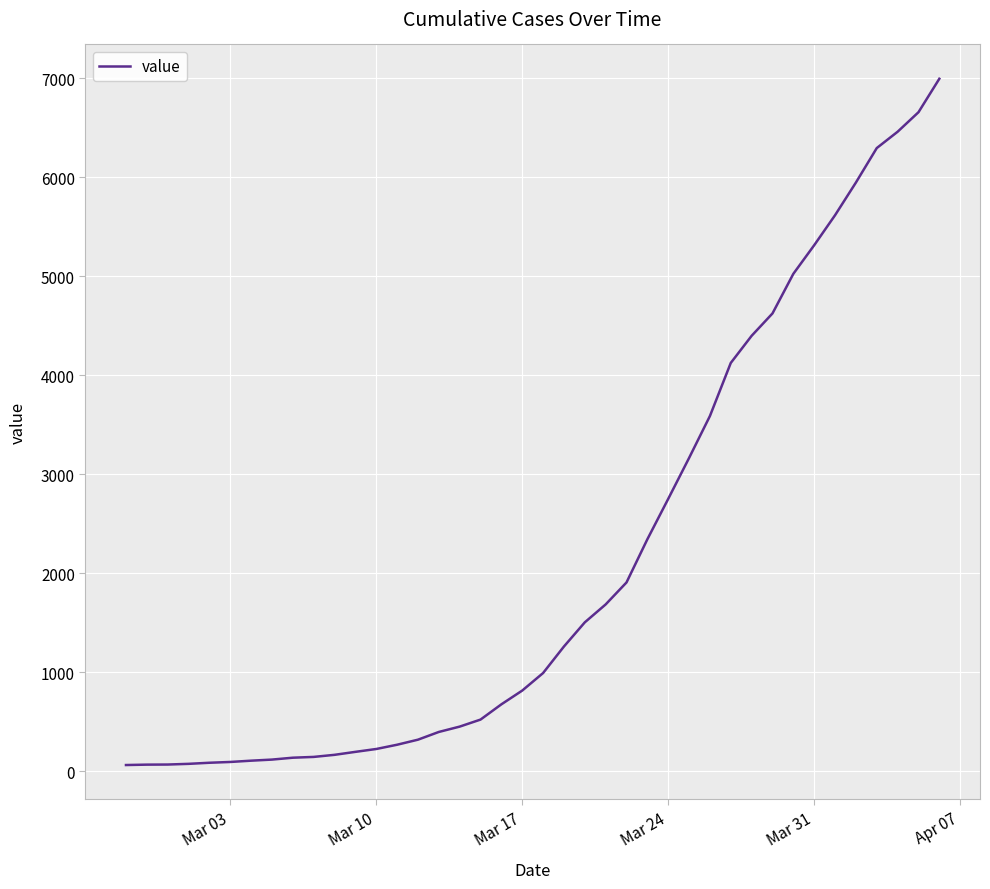

Is this an area chart (filled region under the line)?

No